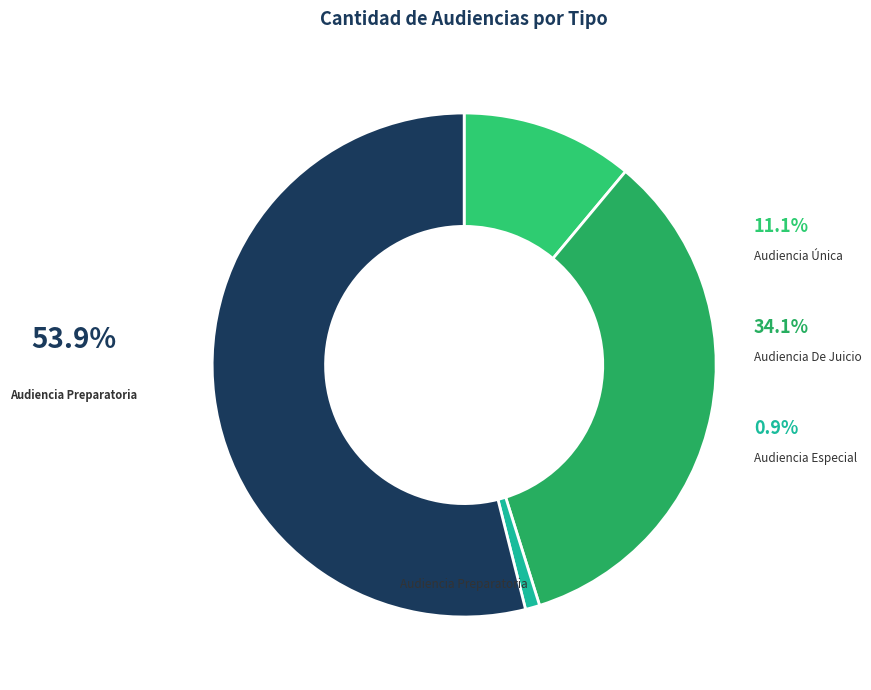

To the nearest percent, what portion does Audiencia Especial represent?

1%